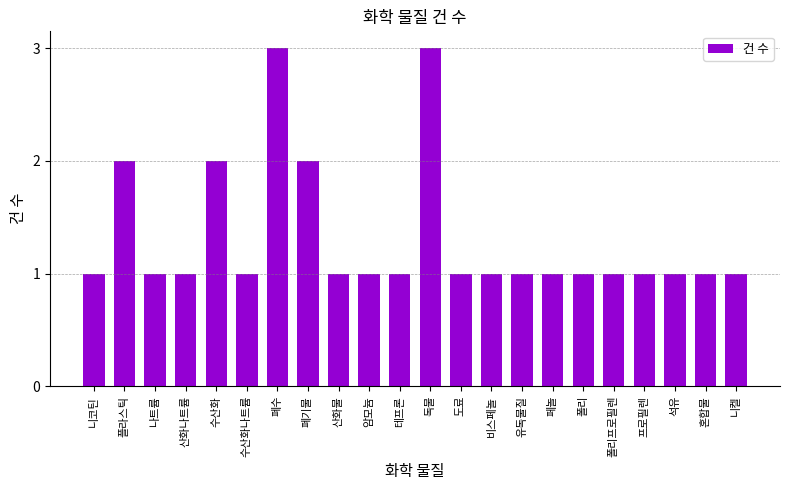

What is the label of the 11th bar from the right?

독물